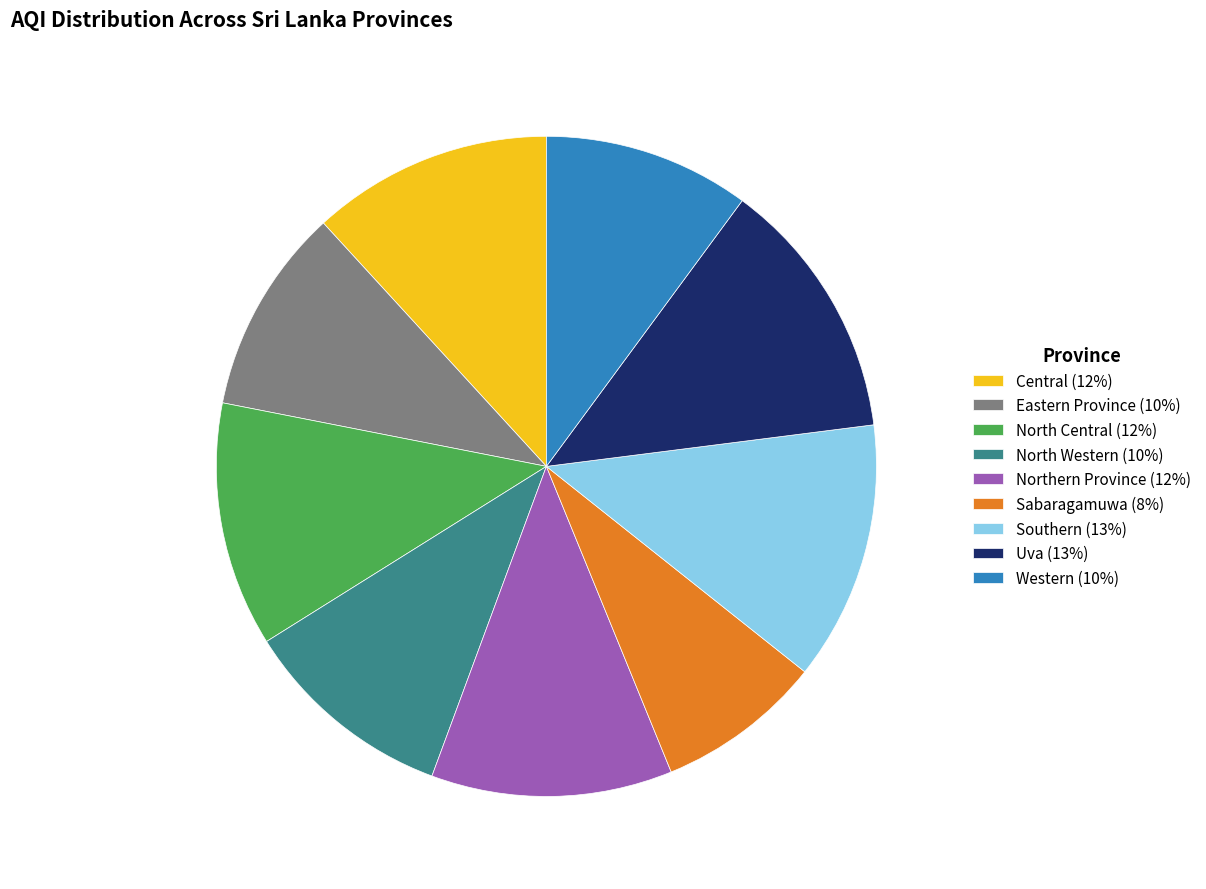

Count the number of slices in the pie.

9